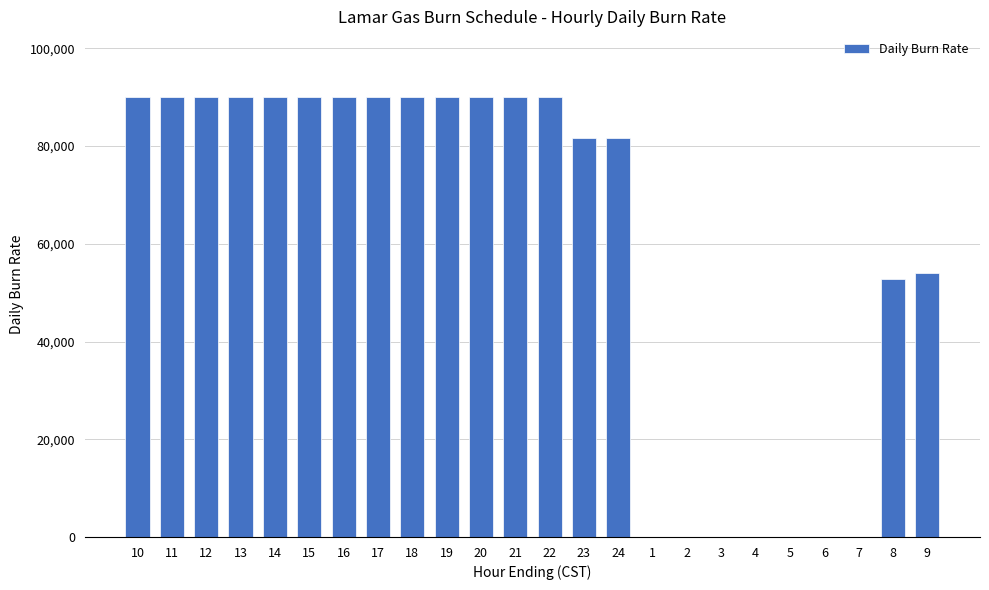

The value at 16 is 90000. True or false?

True